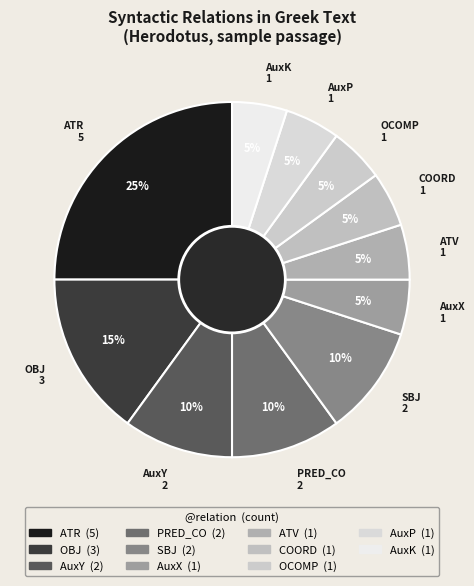

Count the number of slices in the pie.

11